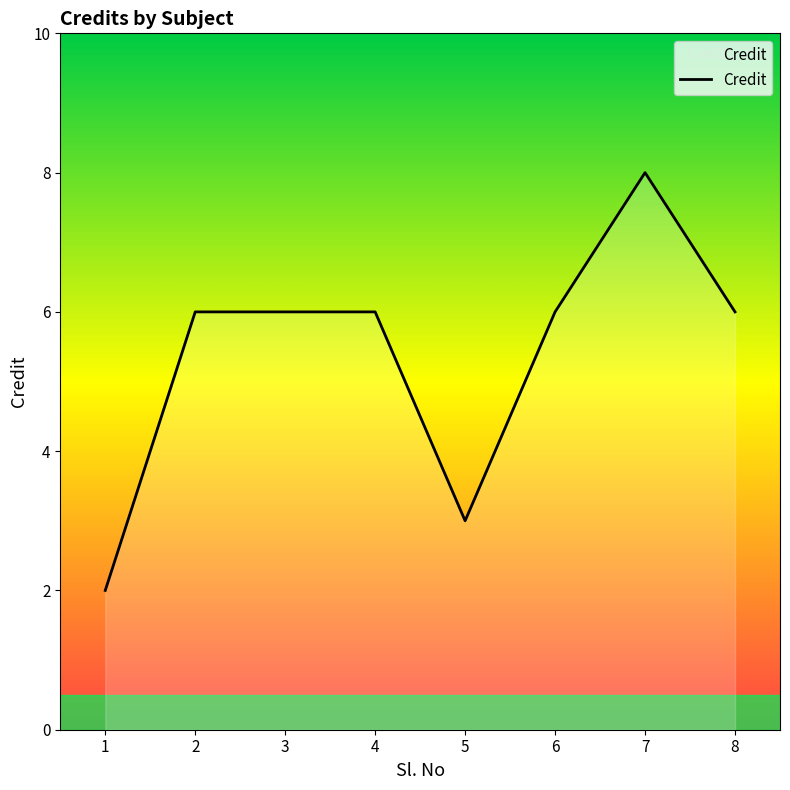

What is the minimum value shown in the chart?

2